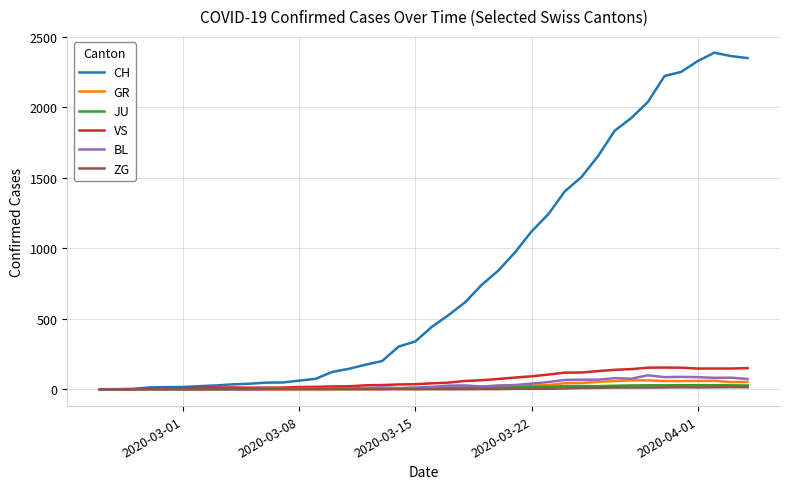

Which series has the largest total across all categories?

CH